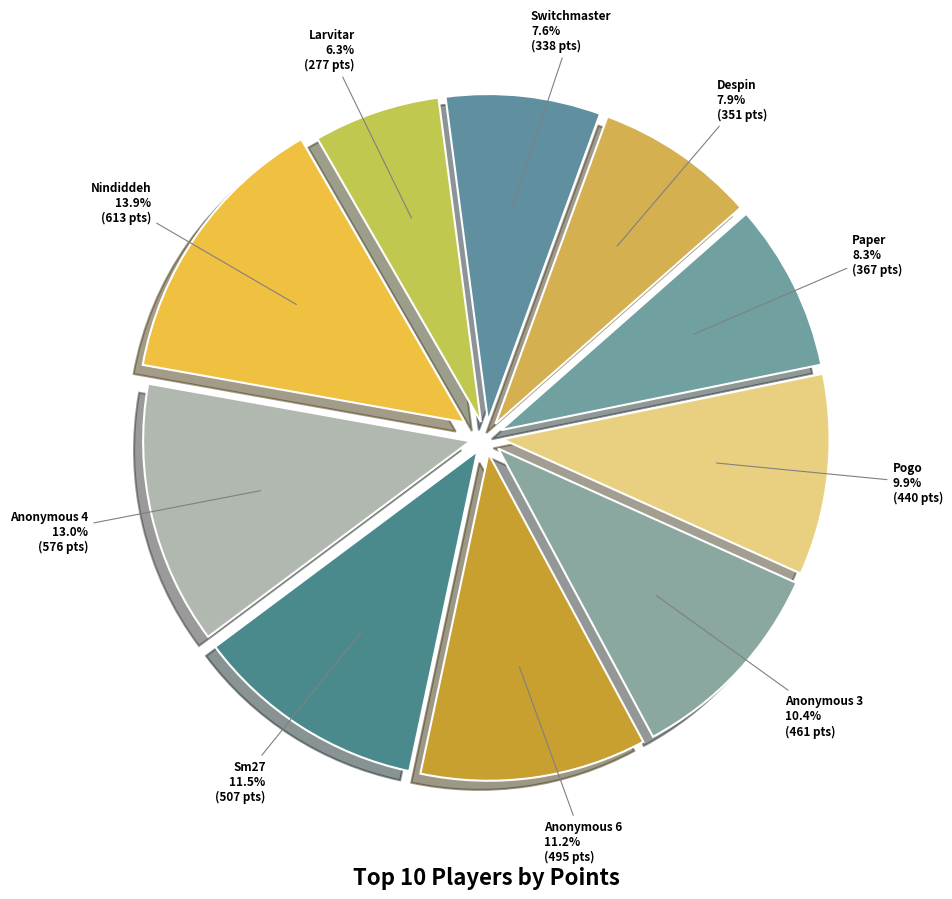

How many slices are in this pie chart?

10